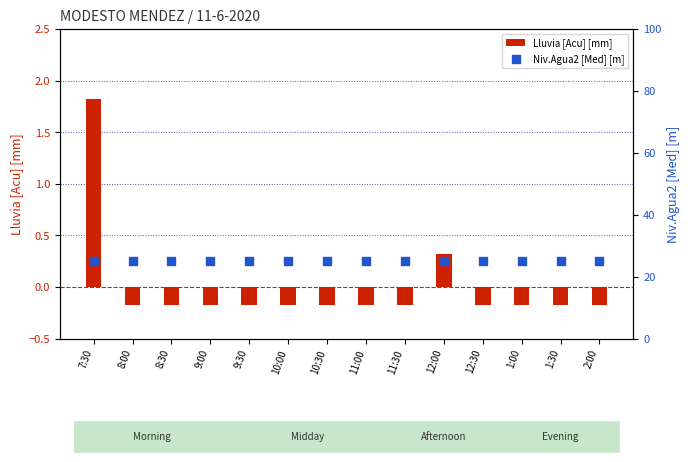

What are all the series names shown in the legend?

Lluvia [Acu] [mm], Niv.Agua2 [Med] [m]